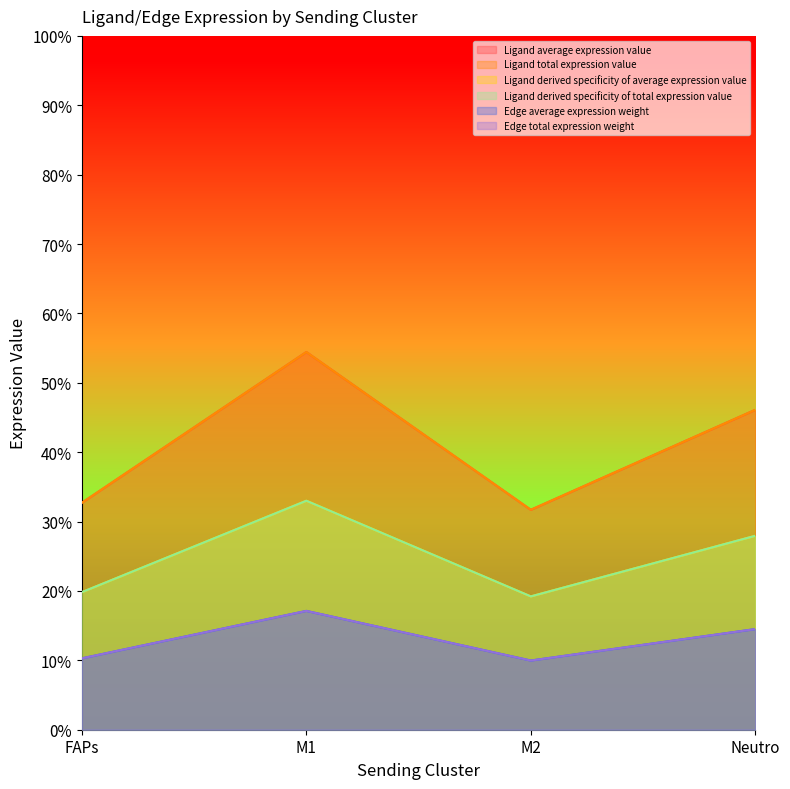

True or false: Ligand derived specificity of average expression value has more than 0 interior local peaks.

True